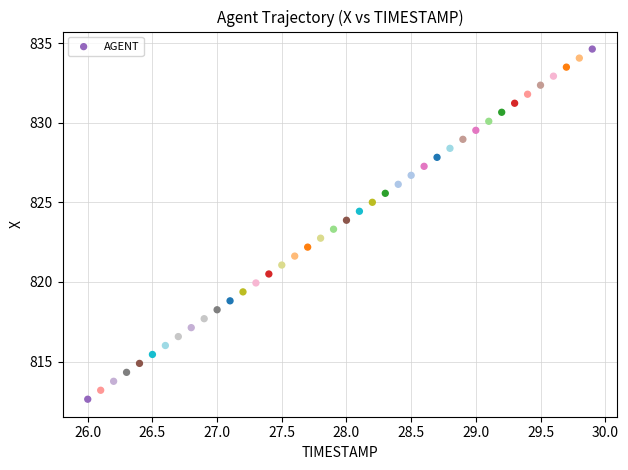

What is the range of X values (max minus min)?

3.9